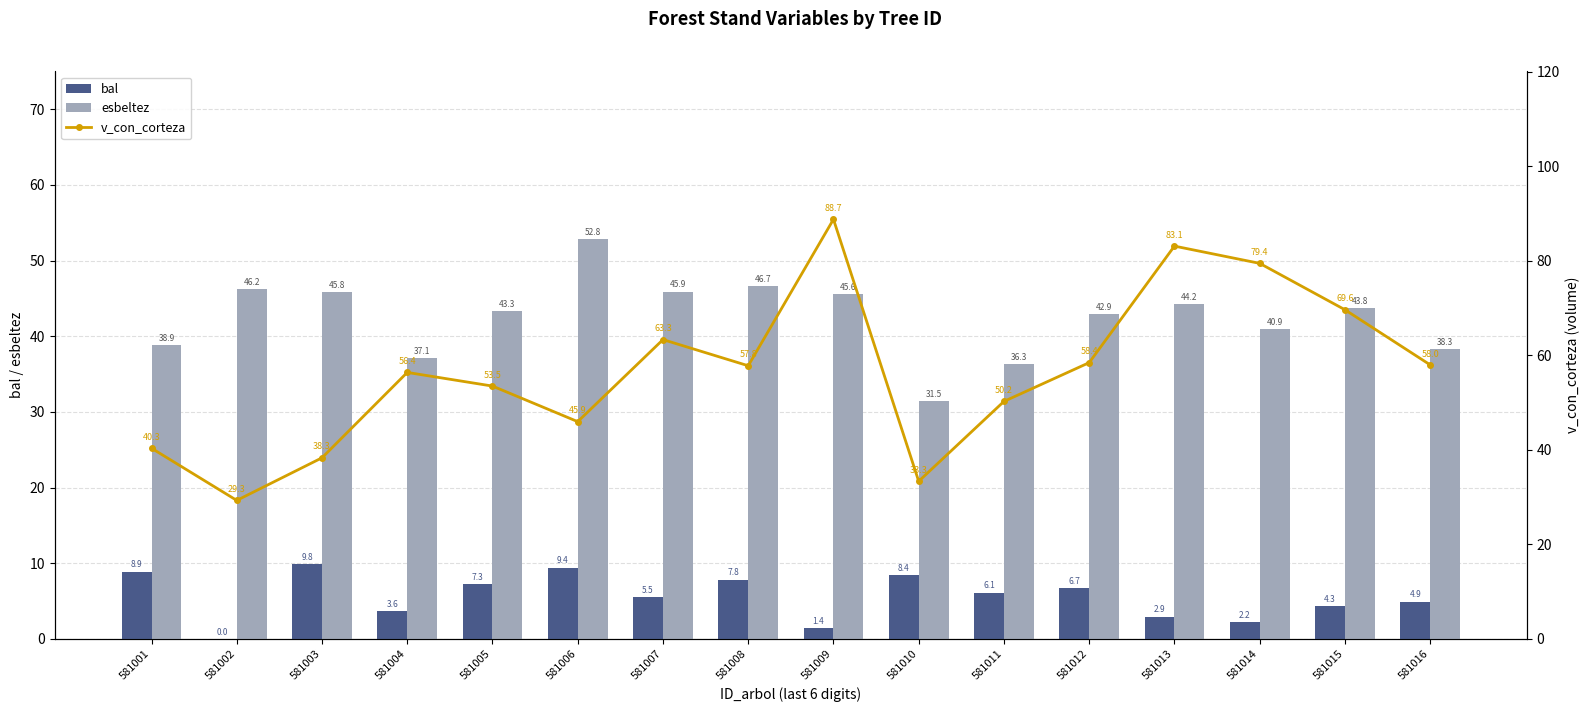

Where is bal nearest to the value 4?

581015